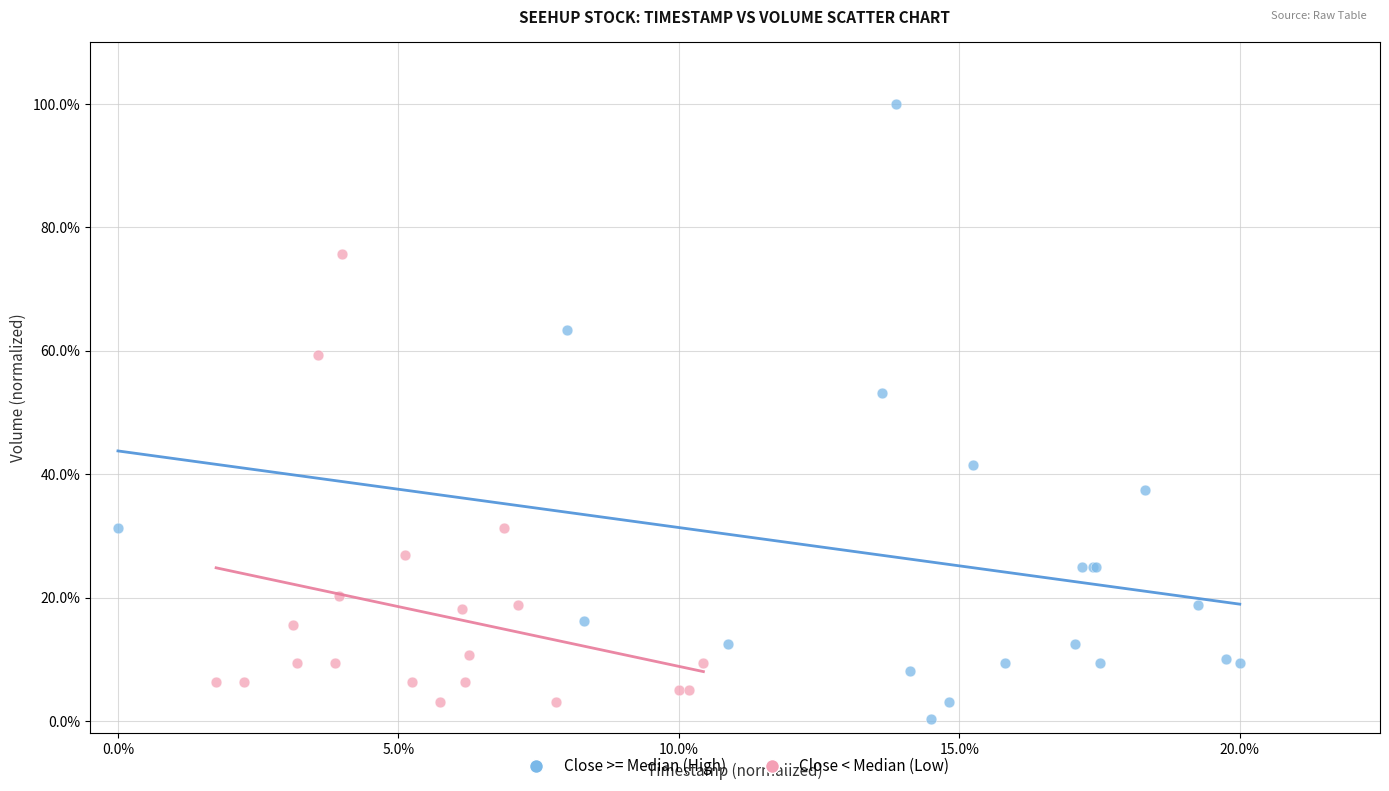

Which series has the widest spread of Y values?

Close >= Median (High)